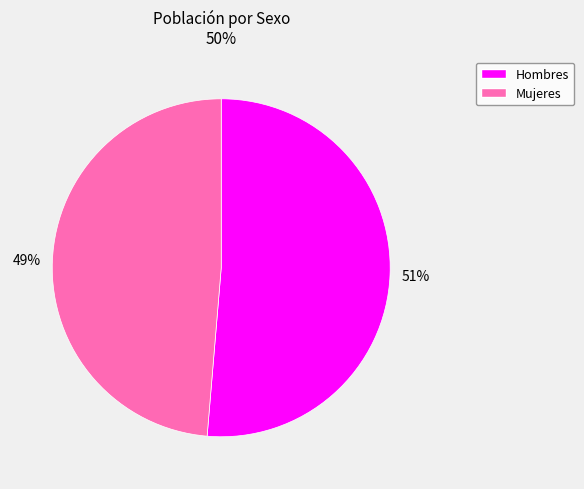

To the nearest percent, what is the average slice percentage?

50%